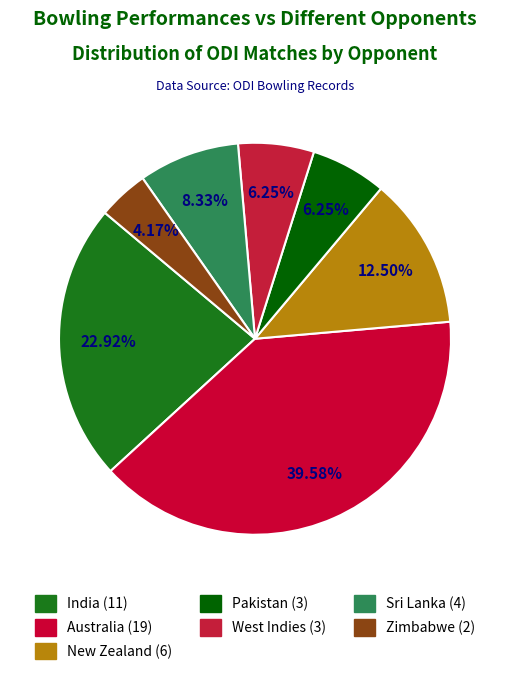

What percentage is the West Indies slice, to the nearest percent?

6%